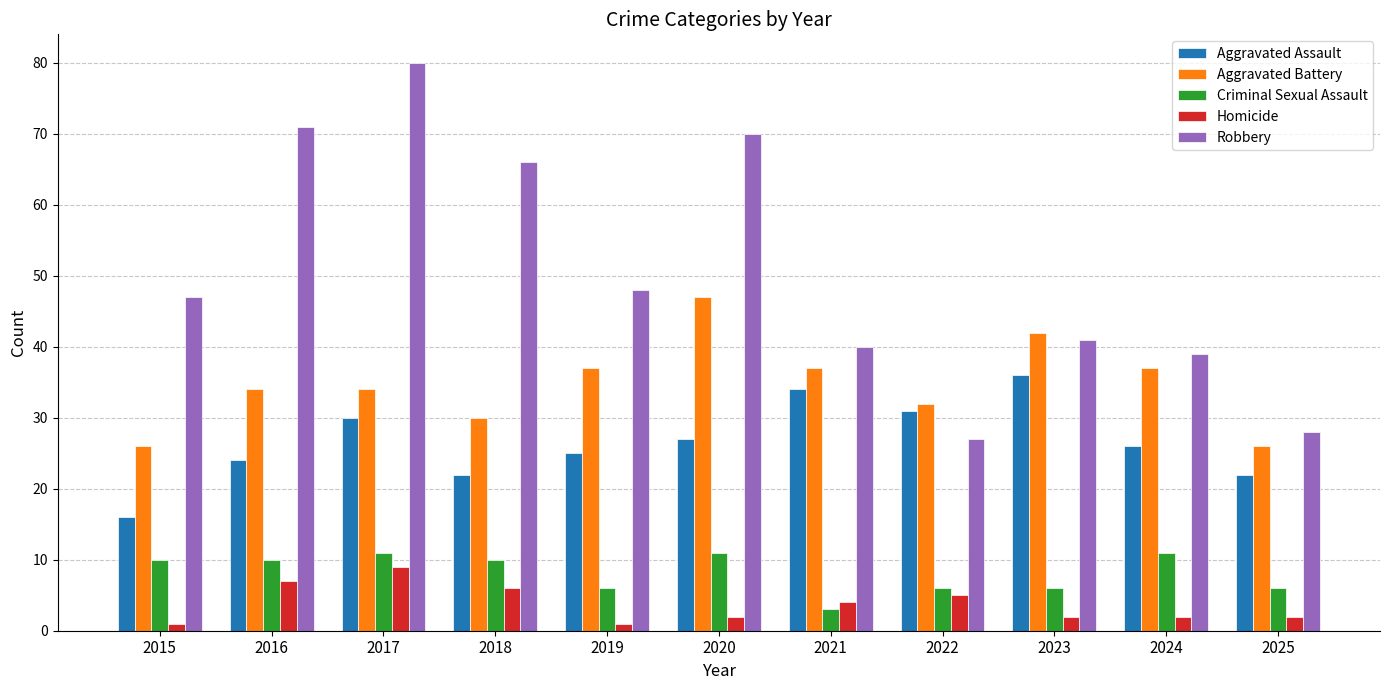

True or false: Robbery has a value of 70 at 2020.

True